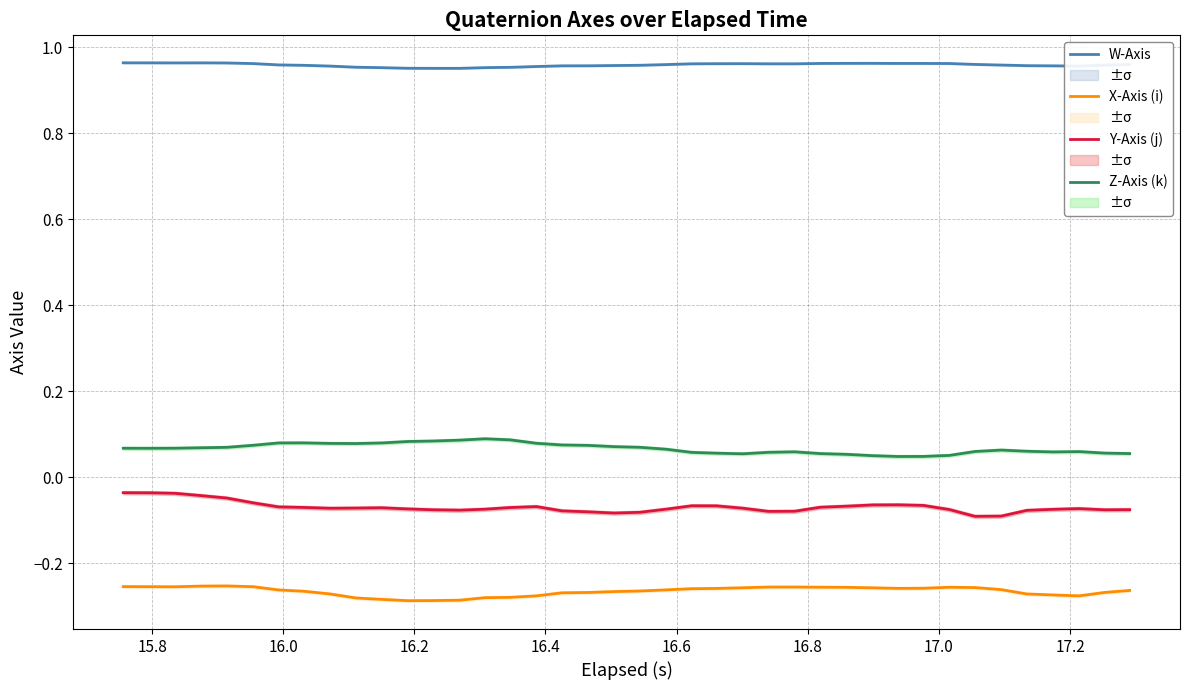

Which series has the largest total across all categories?

W-Axis